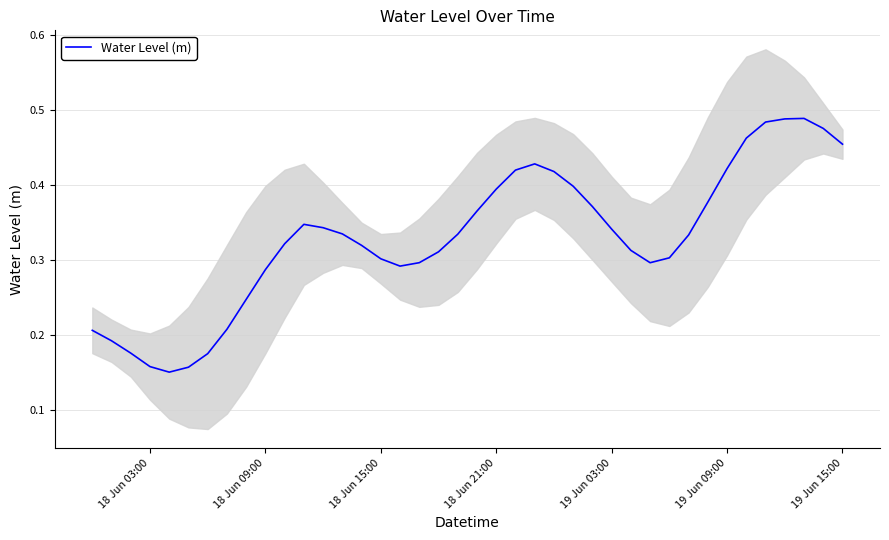

How many values are between 0 and 1?

40